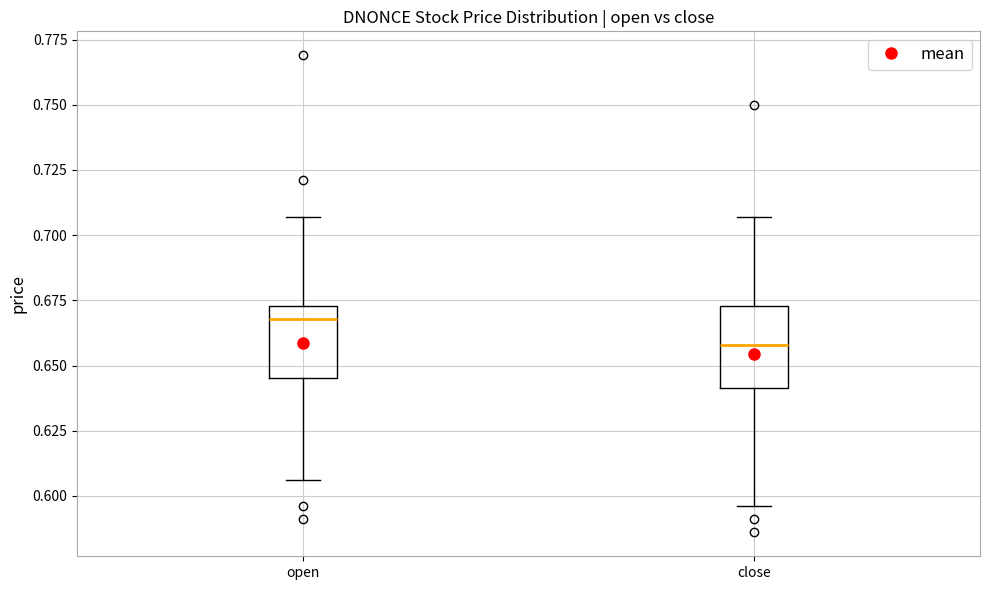

Reading left to right, read every box against the y-axis: the position of its median line, the range the box covers, and the ends of its whiskers. The values are not printed on the chart, so give them approximately, as read against the axis.

open: median 0.670, box 0.645 to 0.675, whiskers 0.605 to 0.705
close: median 0.660, box 0.640 to 0.675, whiskers 0.595 to 0.705